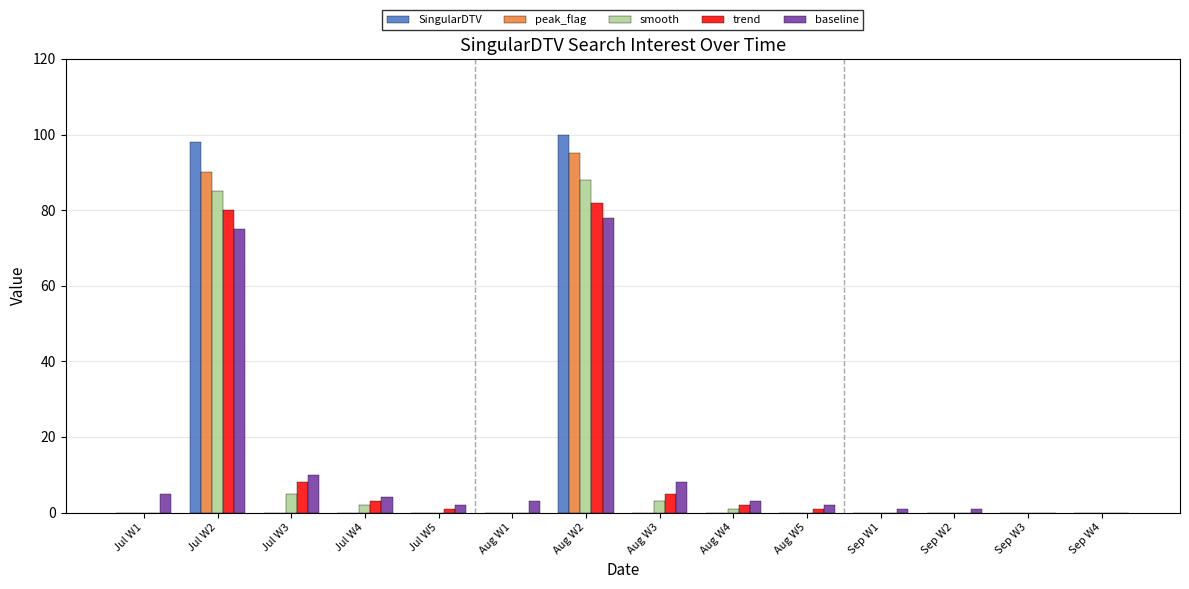

Where is peak_flag nearest to the value 47?

Jul W2